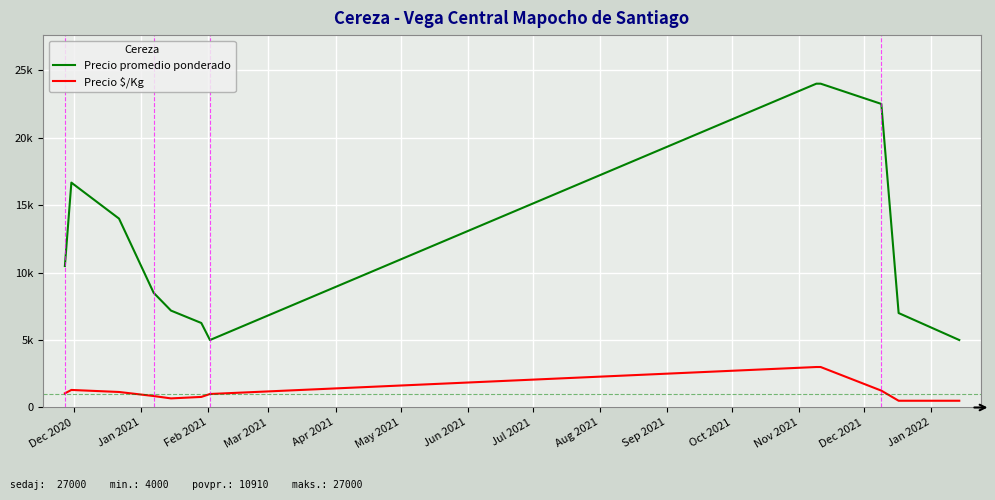

List the series in order of their peak value, lowest first.

Precio $/Kg, Precio promedio ponderado